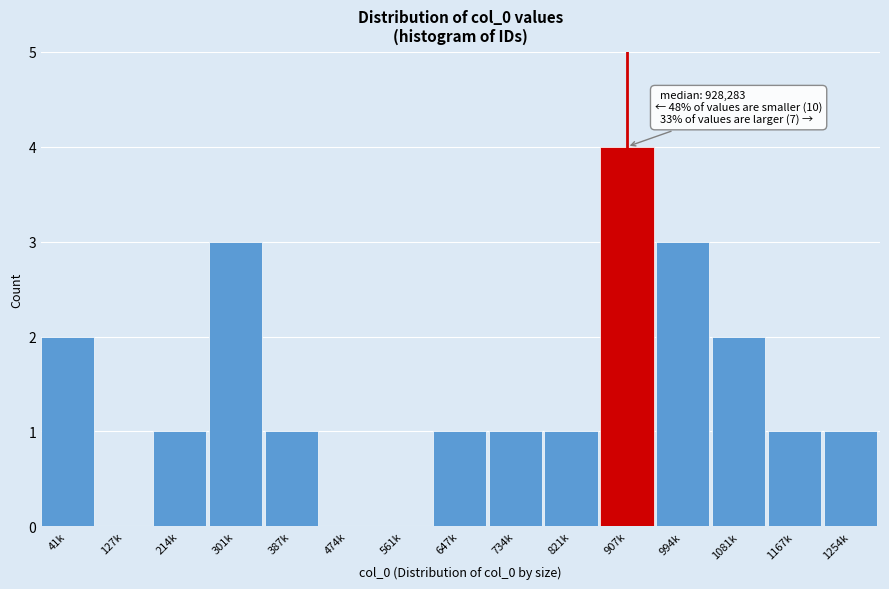

Reading left to right, list all the values displayed in this chart.

41k=2	127k=0	214k=1	301k=3	387k=1	474k=0	561k=0	647k=1	734k=1	821k=1	907k=4	994k=3	1081k=2	1167k=1	1254k=1